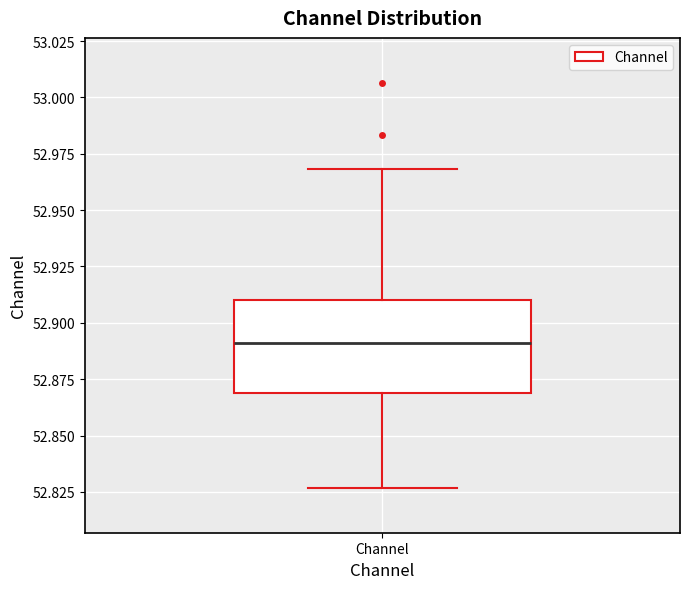

Read this box plot against the y-axis: the position of the median line, the range covered by the box, and the ends of both whiskers. The values are not printed on the chart, so give them approximately, as read against the axis.

median 52.890, box 52.870 to 52.910, whiskers 52.825 to 52.970